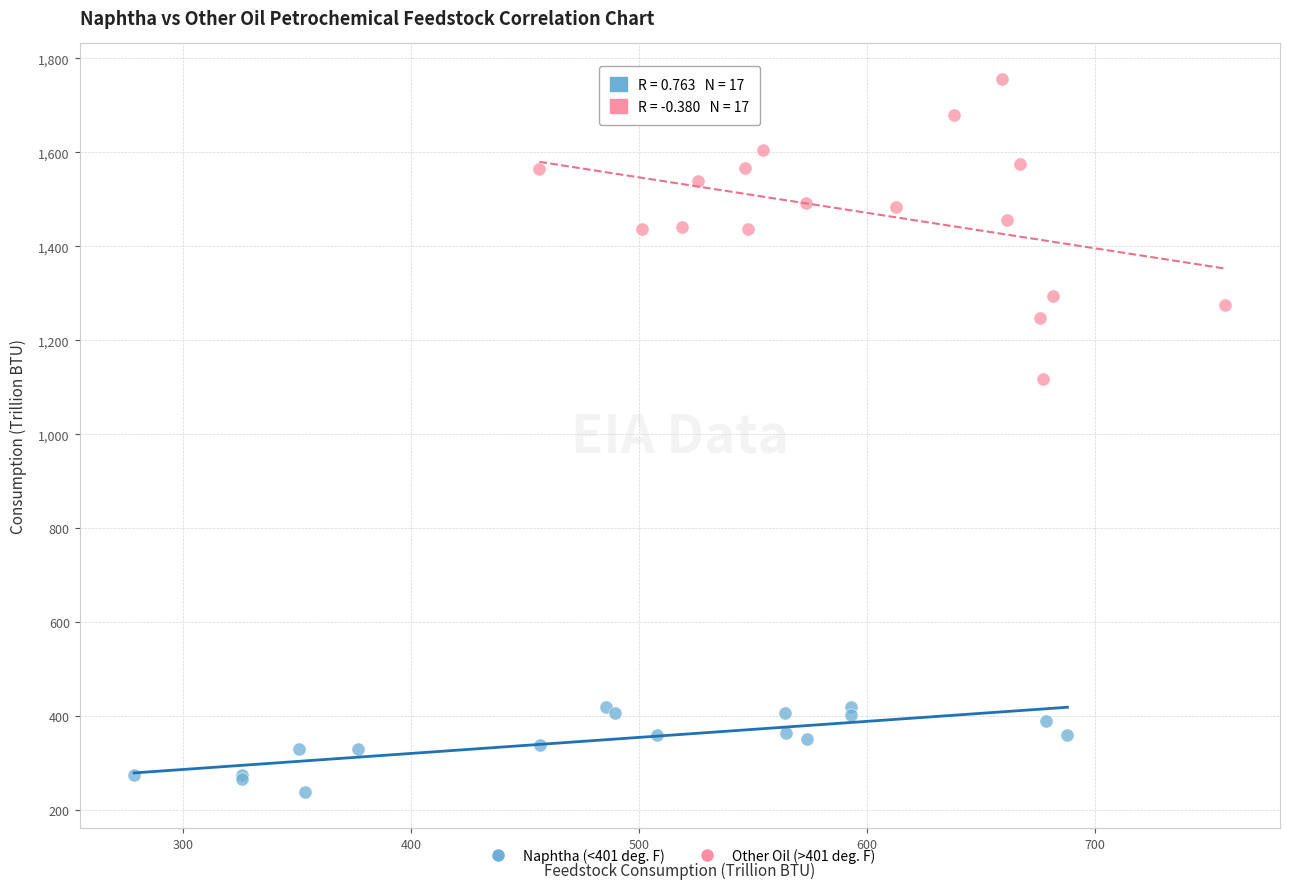

Which series reaches the minimum Y coordinate?

Naphtha (<401 deg. F)